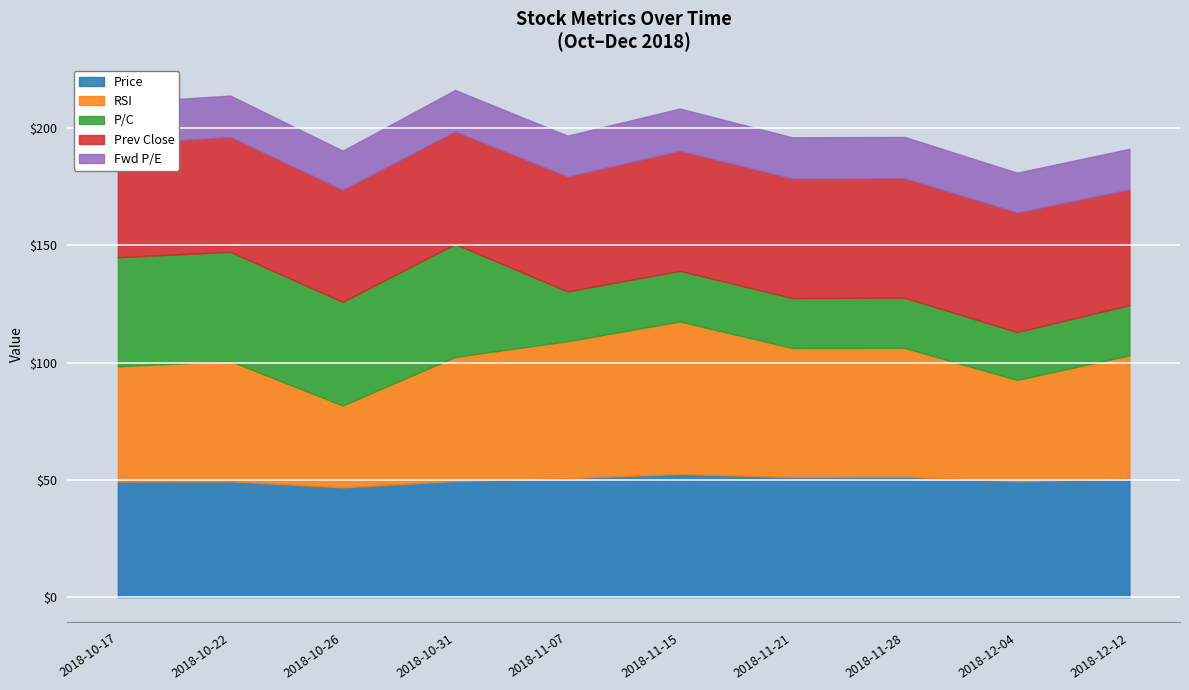

What are all the series names shown in the legend?

Price, RSI, P/C, Prev Close, Fwd P/E